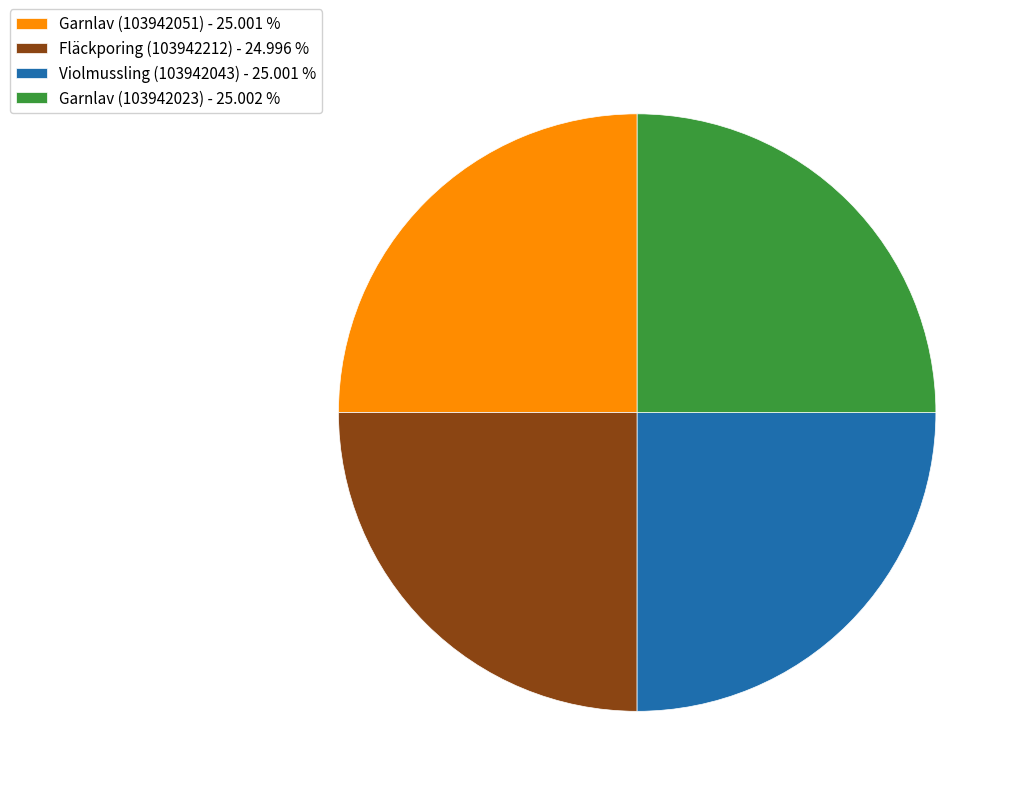

Does Garnlav (103942023) - 25.002 % represent more than half of the total?

No